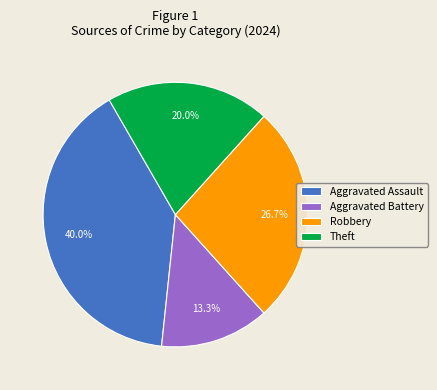

Rank the categories by value from lowest to highest.

Aggravated Battery, Theft, Robbery, Aggravated Assault